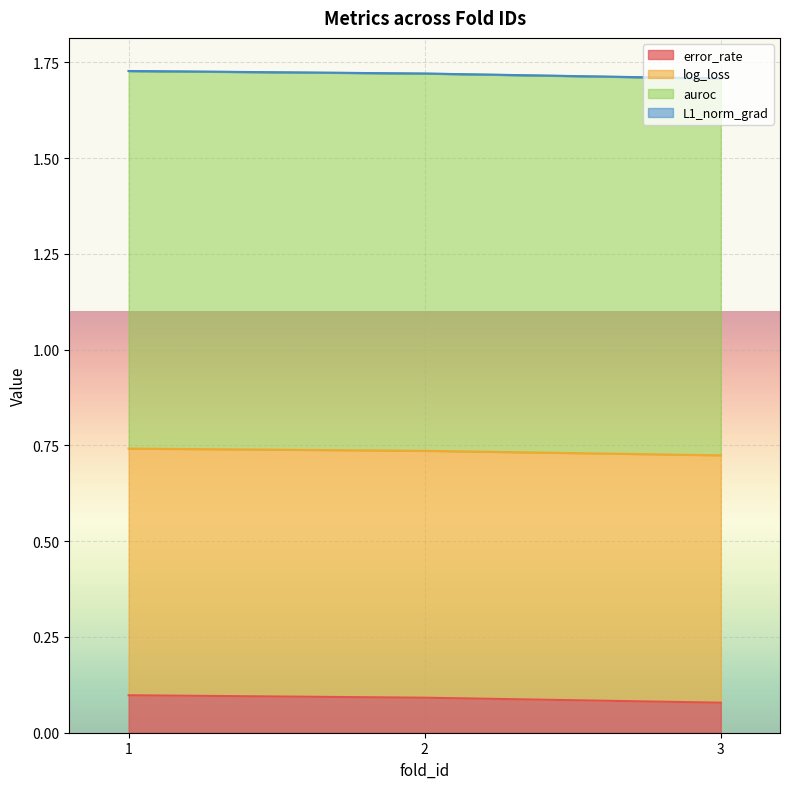

The value of error_rate at 1 is 0.1. True or false?

True